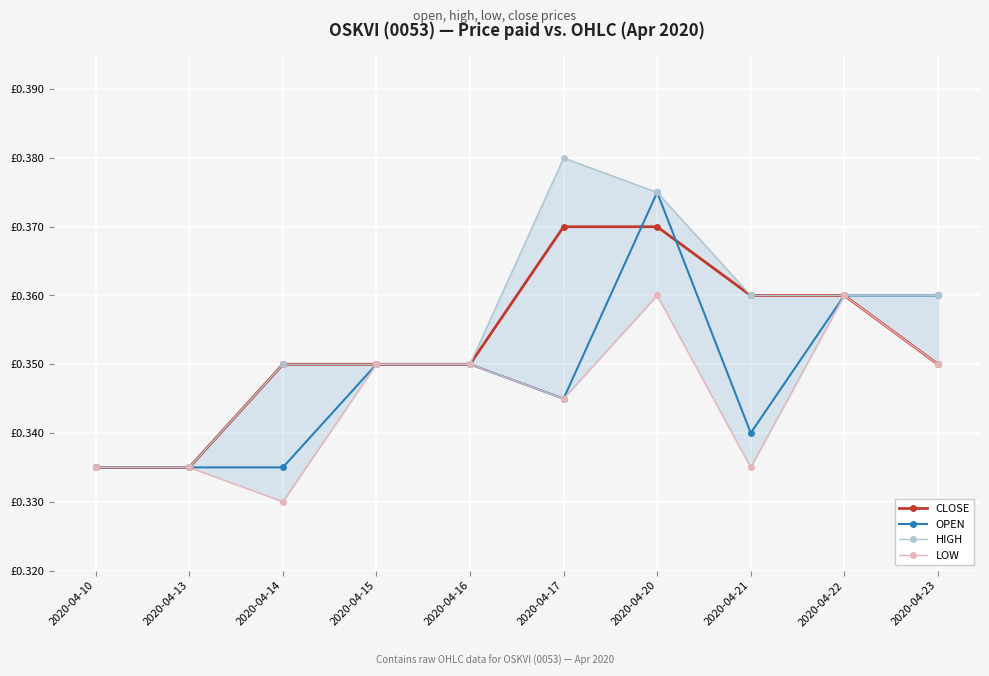

The LOW series shows 0.3 at 2020-04-14. True or false?

True